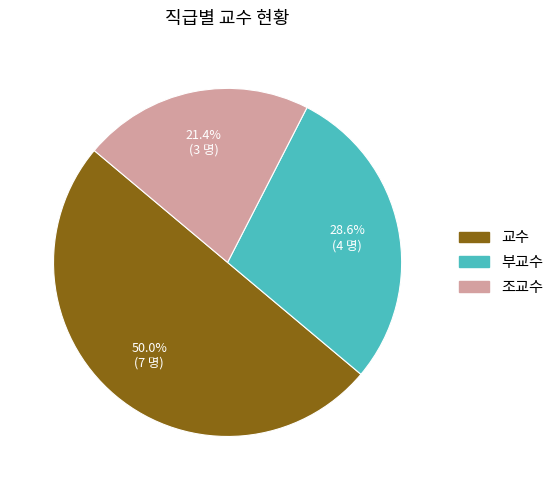

How much of the chart is everything except 조교수?

78.6%